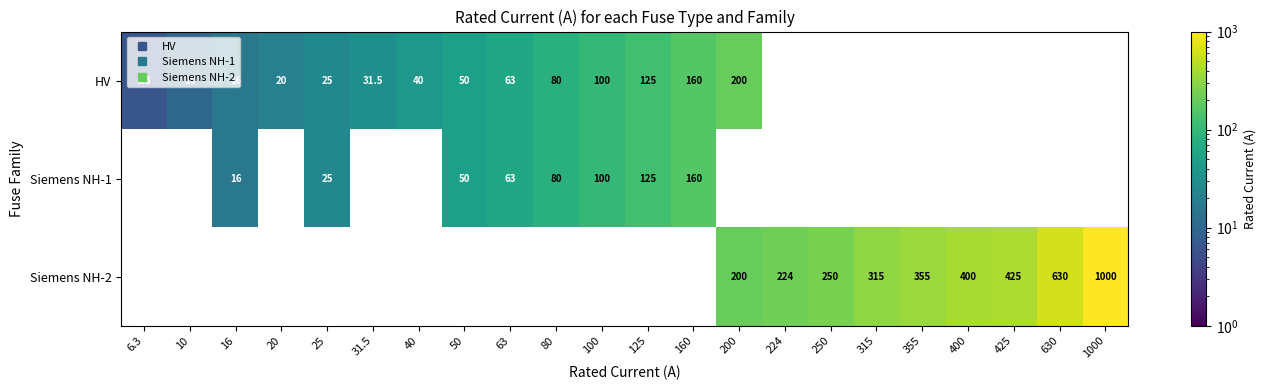

True or false: HV has a value of 74.3 at 50.

False